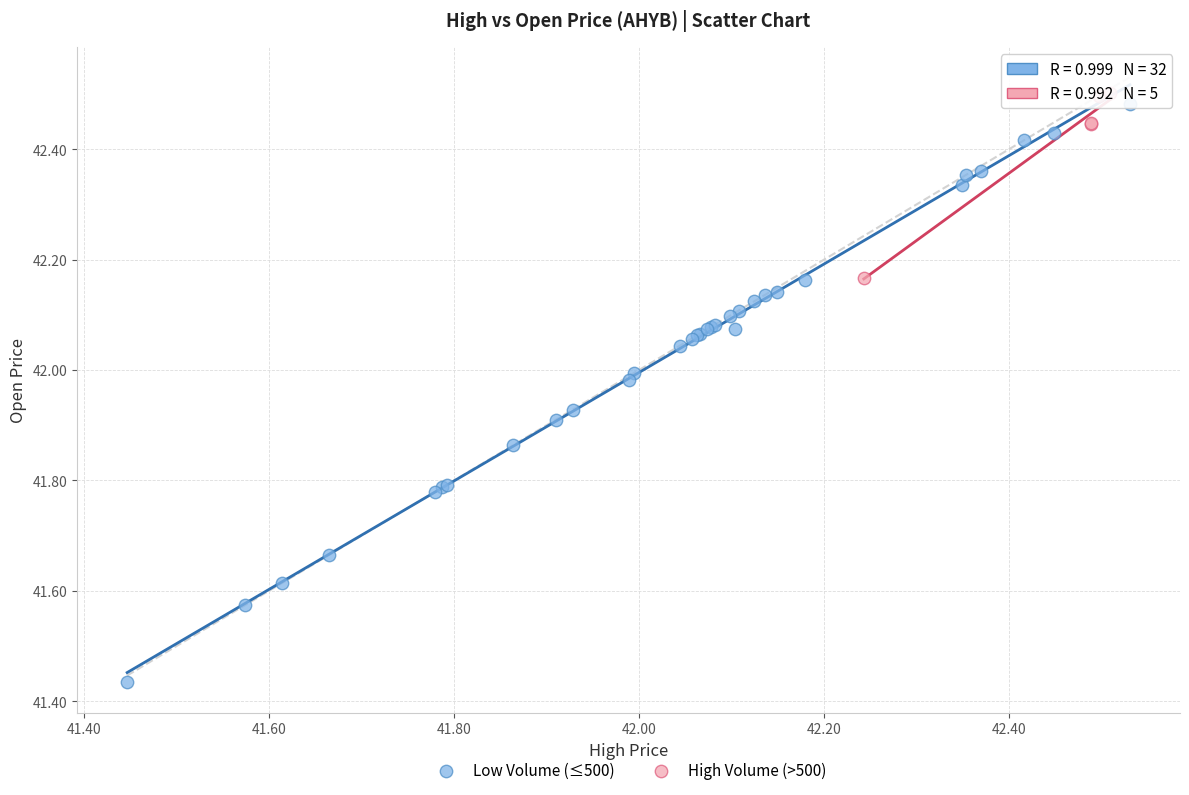

Which series has the largest Y range (max minus min)?

Low Volume (≤500)